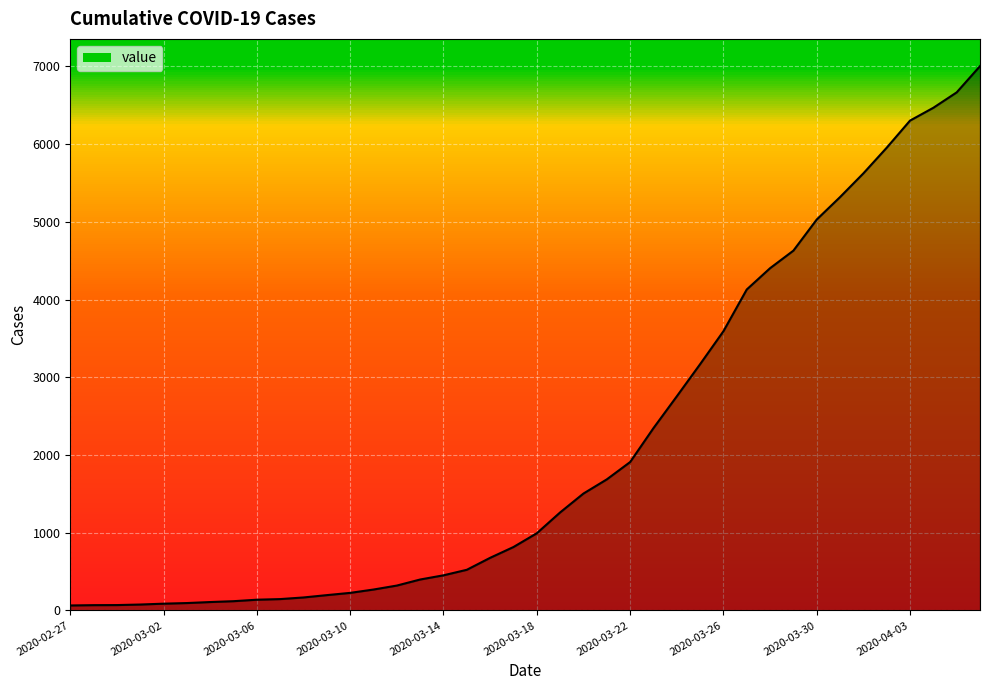

How many values are below 993?

20